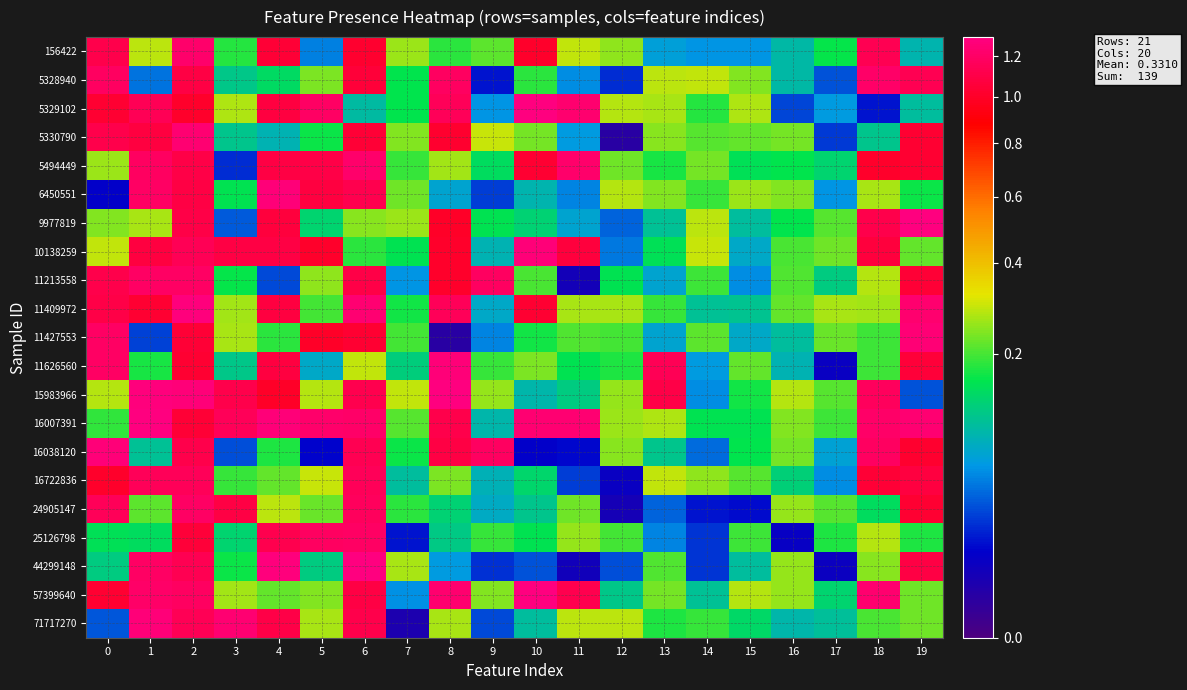

List the series in order of their peak value, lowest first.

16722836, 11213558, 25126798, 24905147, 5328940, 5494449, 156422, 5330790, 11427553, 16038120, 11626560, 71717270, 6450551, 10138259, 11409972, 44299148, 15983966, 5329102, 9977819, 16007391, 57399640